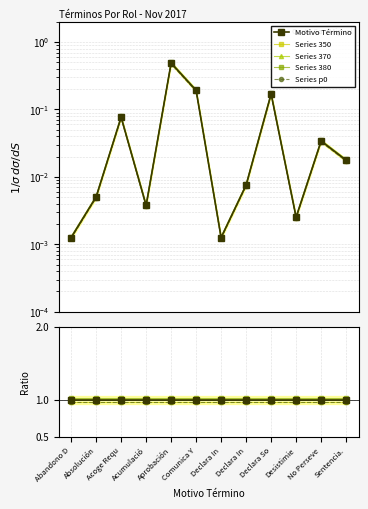

True or false: Series p0 has a value of 0.0 at No Perseve.

False